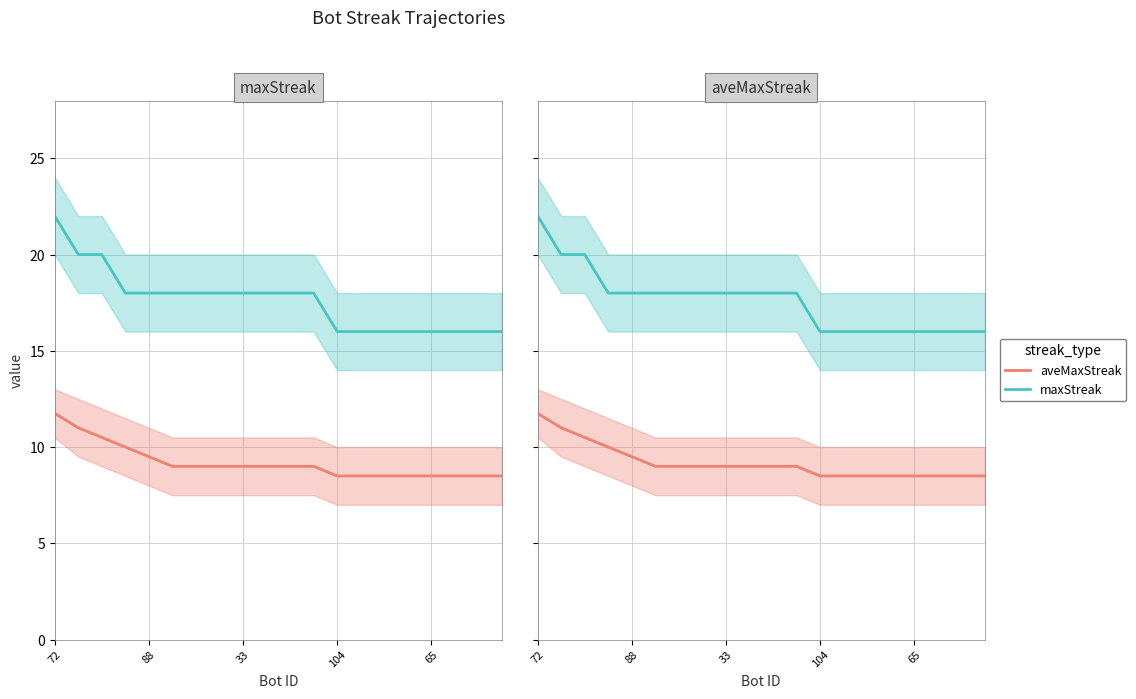

Read the aveMaxStreak value at 65.

8.5